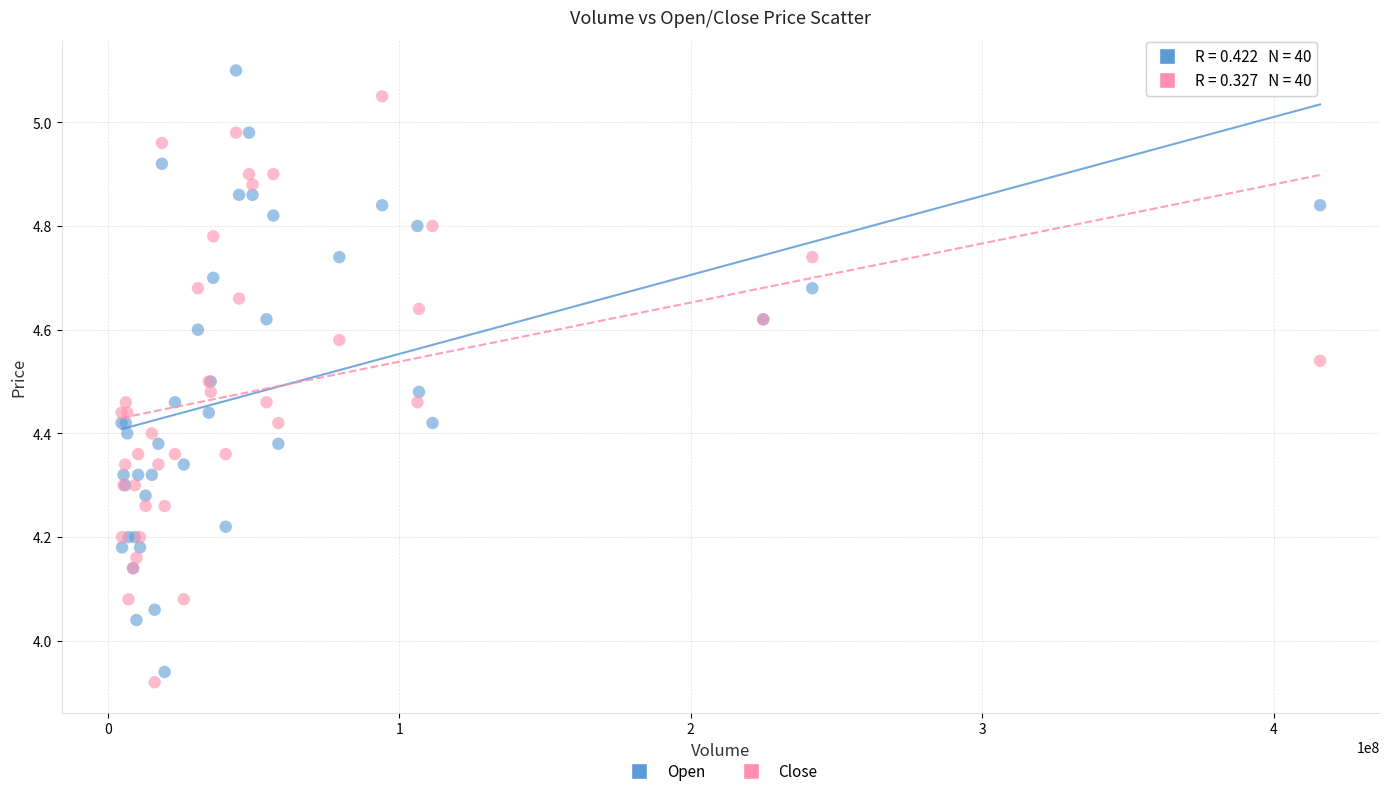

Which series contains the highest Y value?

Open